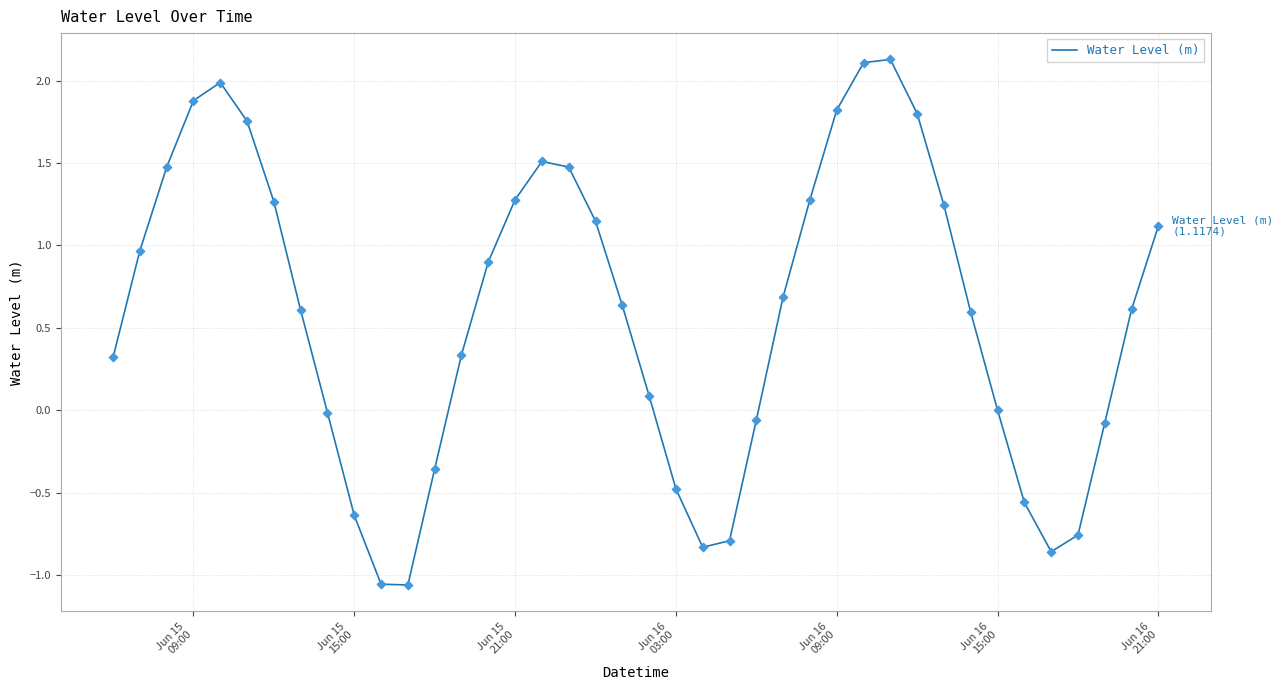

What is the greatest value displayed?

2.1